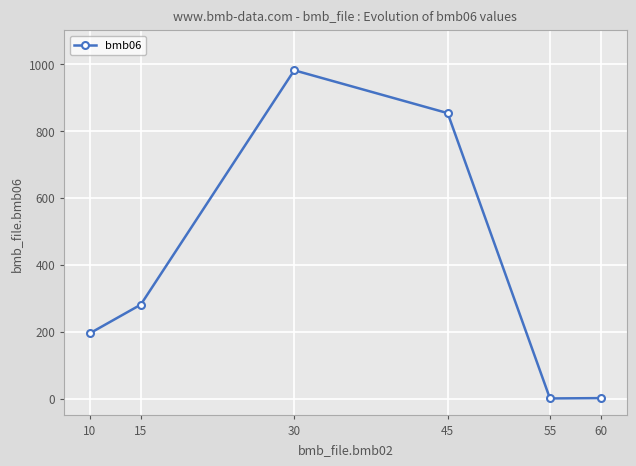

Read the value at 55.

0.7